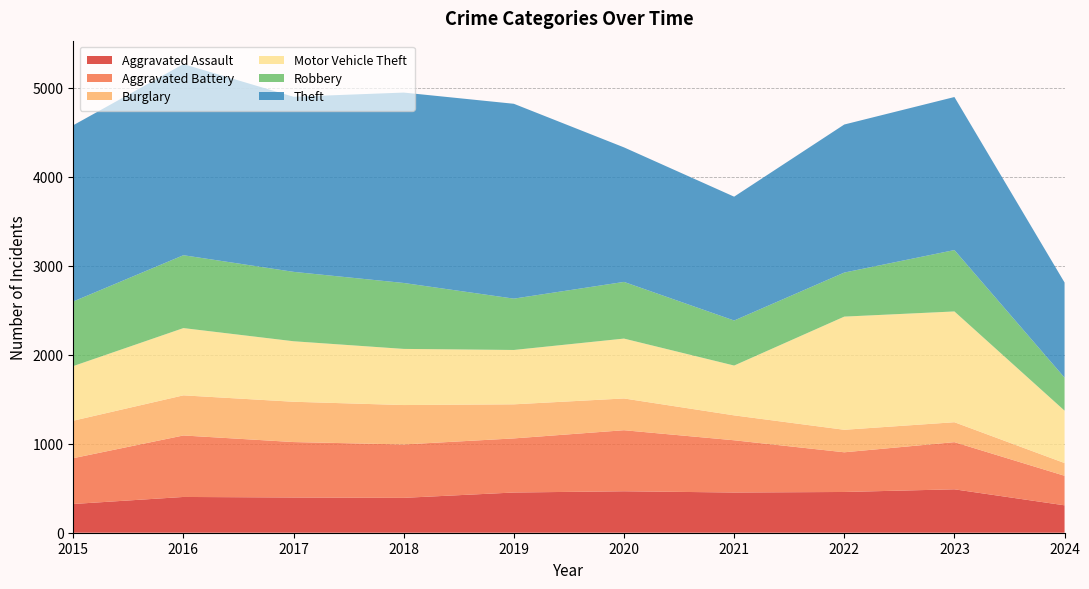

Reading left to right, transcribe all the data shown in this chart.

Aggravated Assault: 2015=323	2016=402	2017=396	2018=392	2019=452	2020=466	2021=452	2022=458	2023=488	2024=308
Aggravated Battery: 2015=515	2016=691	2017=623	2018=600	2019=608	2020=686	2021=587	2022=446	2023=530	2024=332
Burglary: 2015=421	2016=451	2017=453	2018=443	2019=383	2020=357	2021=280	2022=253	2023=224	2024=143
Motor Vehicle Theft: 2015=614	2016=756	2017=680	2018=631	2019=611	2020=673	2021=560	2022=1272	2023=1245	2024=589
Robbery: 2015=726	2016=819	2017=780	2018=741	2019=577	2020=637	2021=506	2022=495	2023=690	2024=371
Theft: 2015=1981	2016=2148	2017=1968	2018=2140	2019=2190	2020=1512	2021=1392	2022=1664	2023=1720	2024=1069